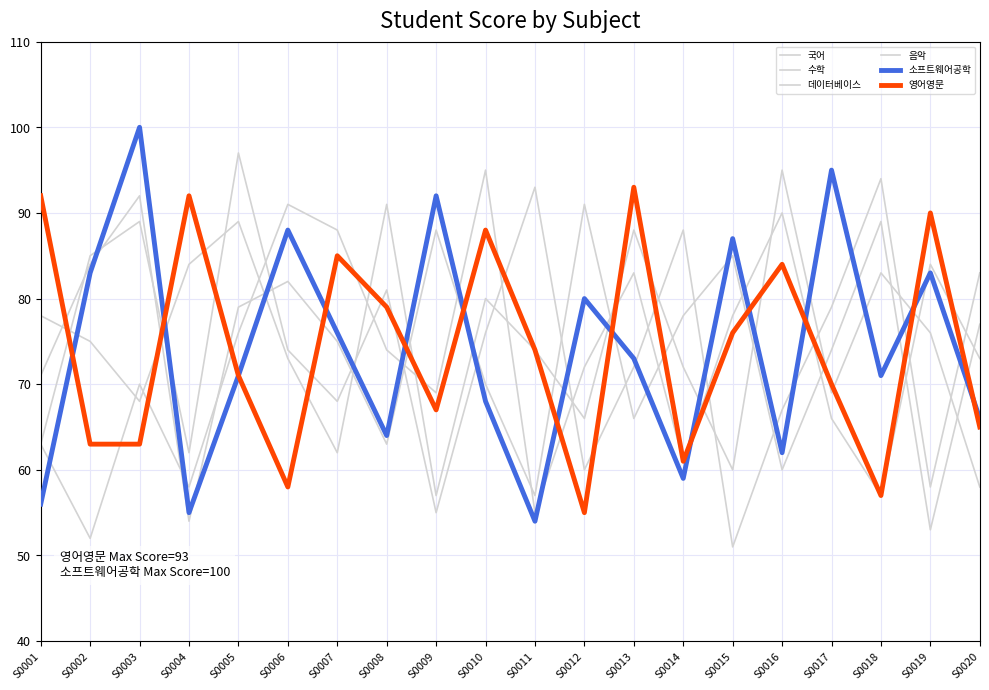

How many lines are shown in the chart?

6